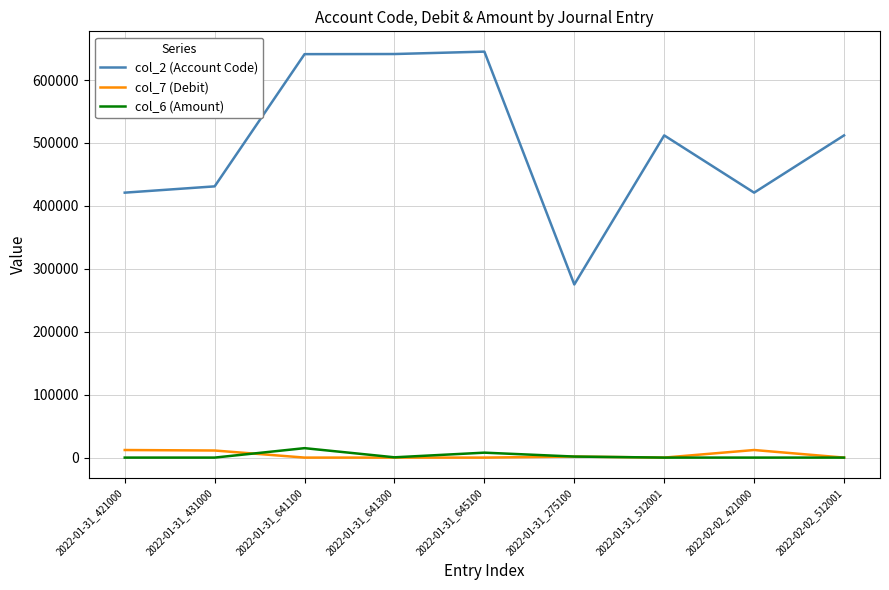

What is the maximum value shown in the chart?

645100.0